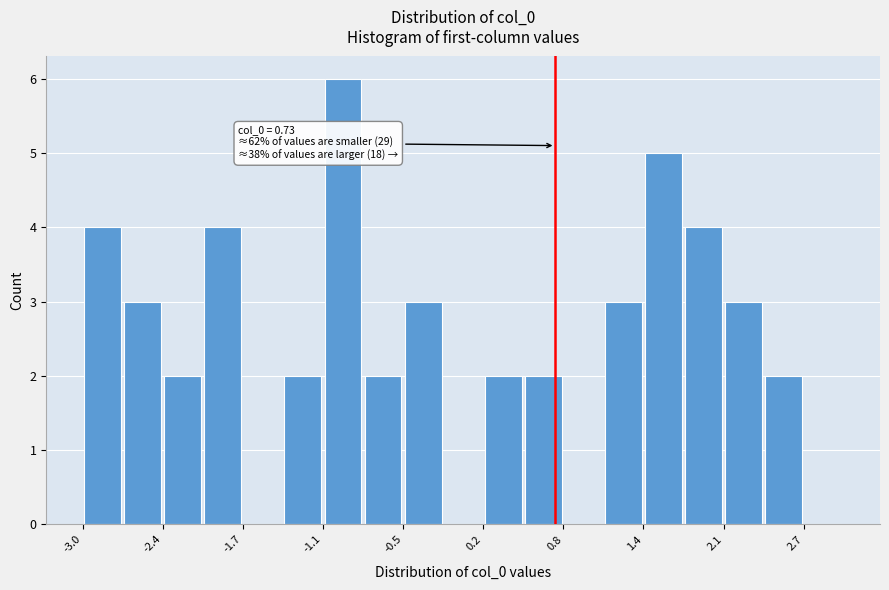

Around what value on the x-axis is the tallest bar? Give the approximate position of its centre, as read against the axis.

-0.9